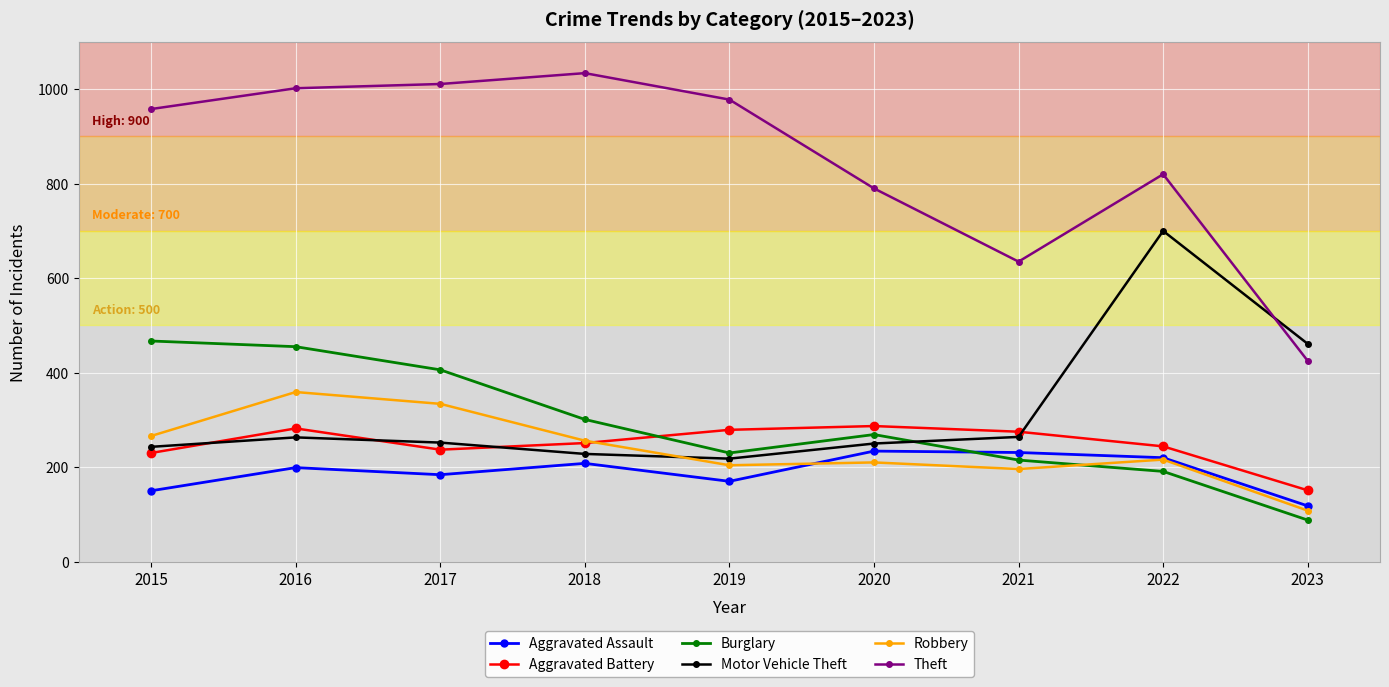

Which series has the largest range (max minus min)?

Theft